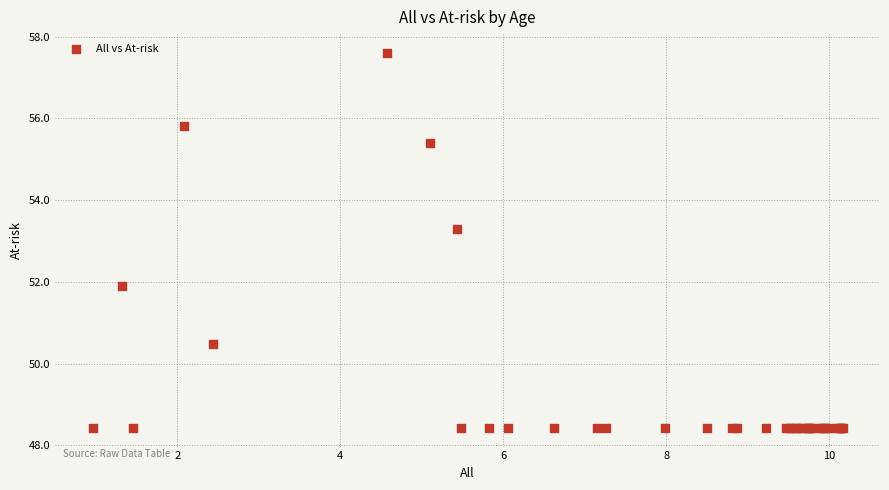

What Y value in the scatter plot is closest to 53?

53.3